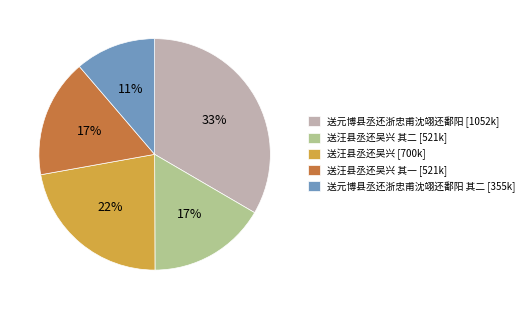

How many slices are in this pie chart?

5